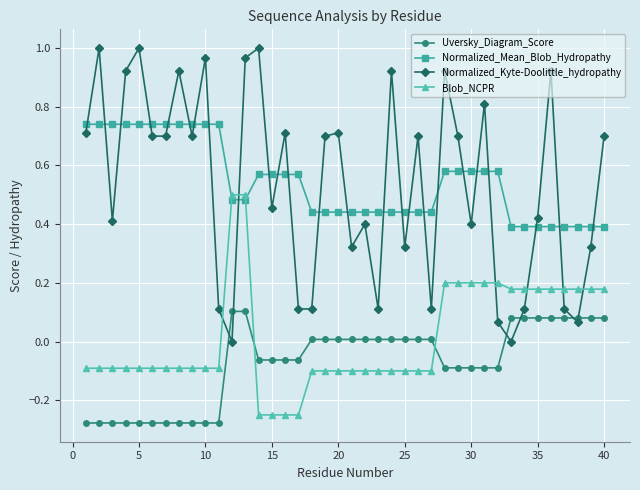

Which series has the largest range (max minus min)?

Normalized_Kyte-Doolittle_hydropathy